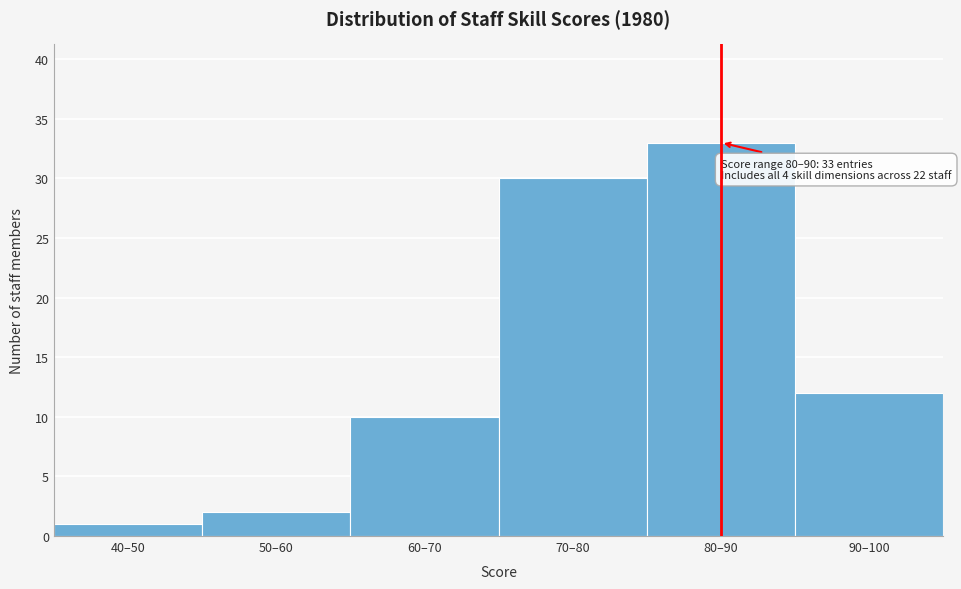

Reading left to right, transcribe all the data shown in this chart.

40–50=1	50–60=2	60–70=10	70–80=30	80–90=33	90–100=12